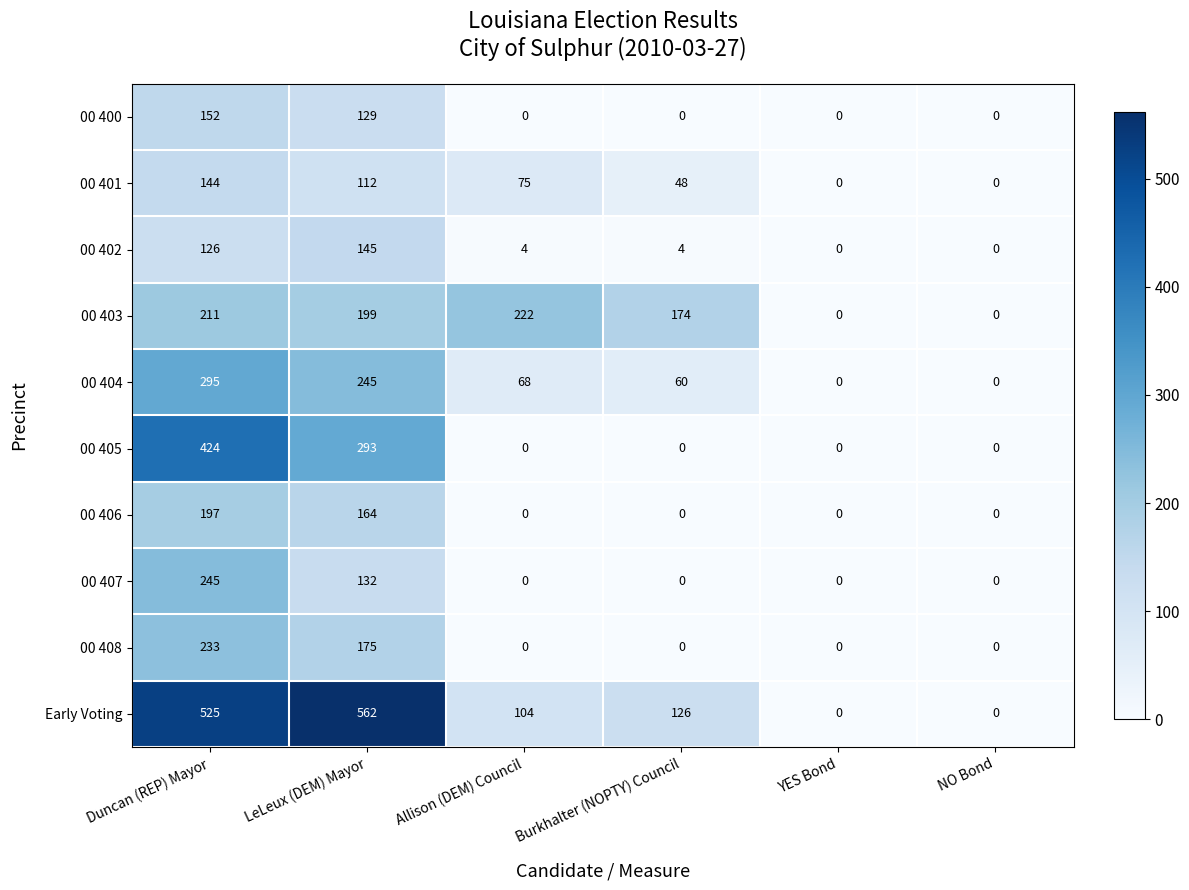

Which series has the largest total across all categories?

Early Voting